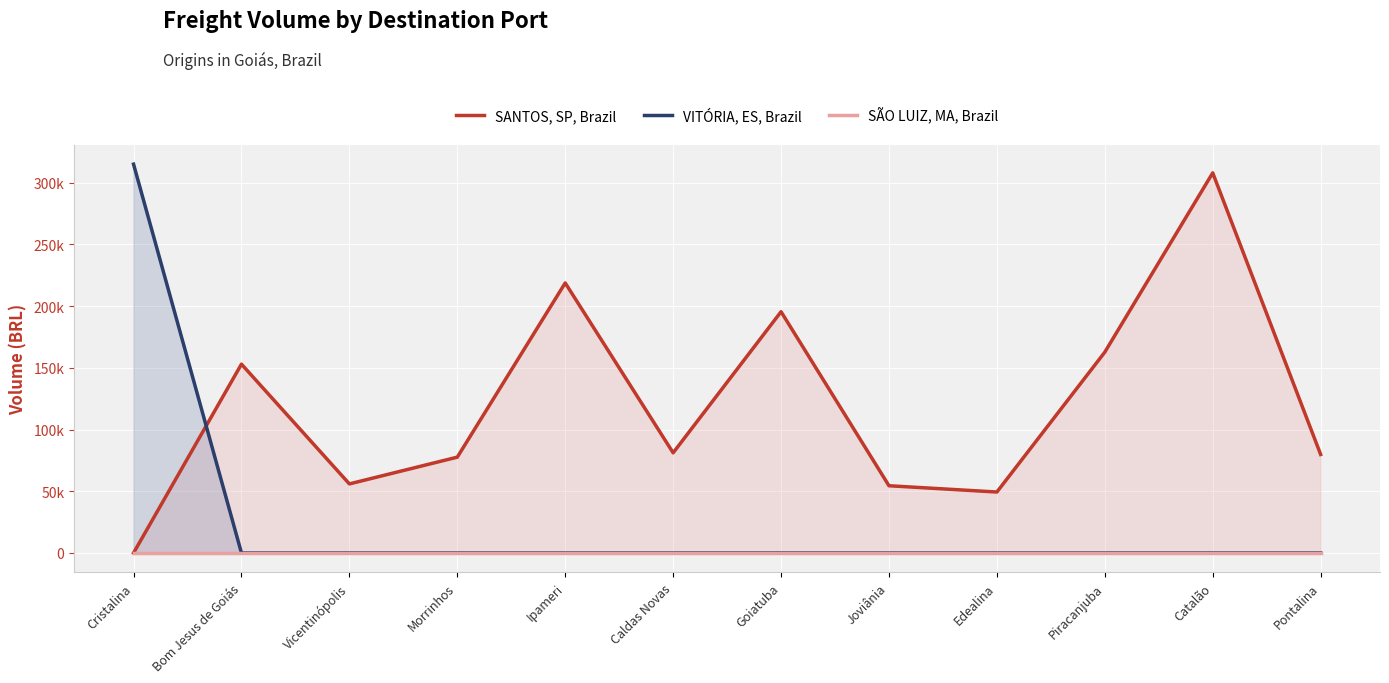

Rank the series by their maximum value, from highest to lowest.

VITÓRIA, ES, Brazil, SANTOS, SP, Brazil, SÃO LUIZ, MA, Brazil